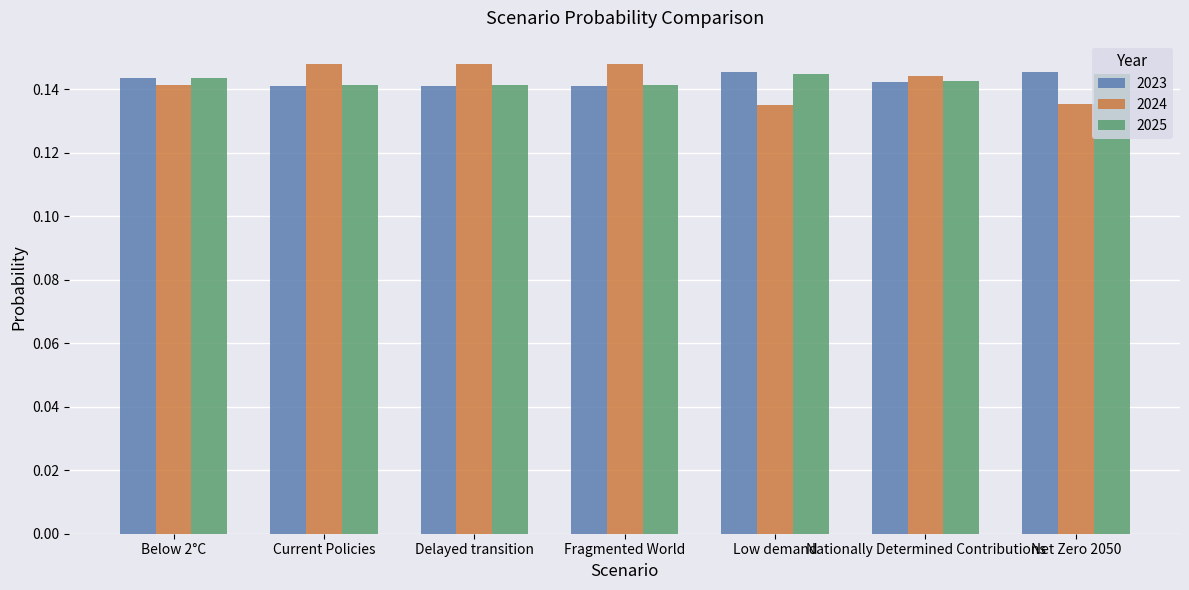

True or false: 2025 has a value of 0.2 at Fragmented World.

False